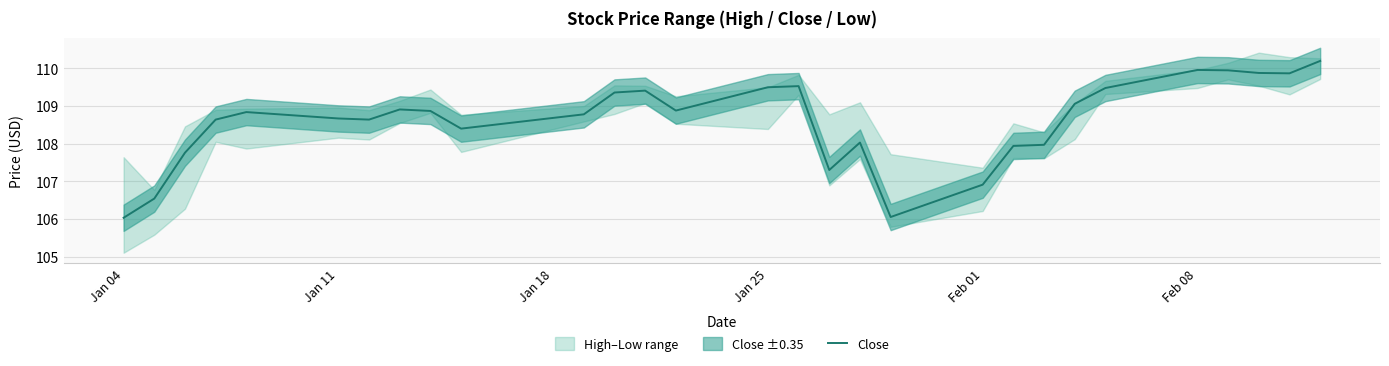

What is the highest value of the Close series?

110.2